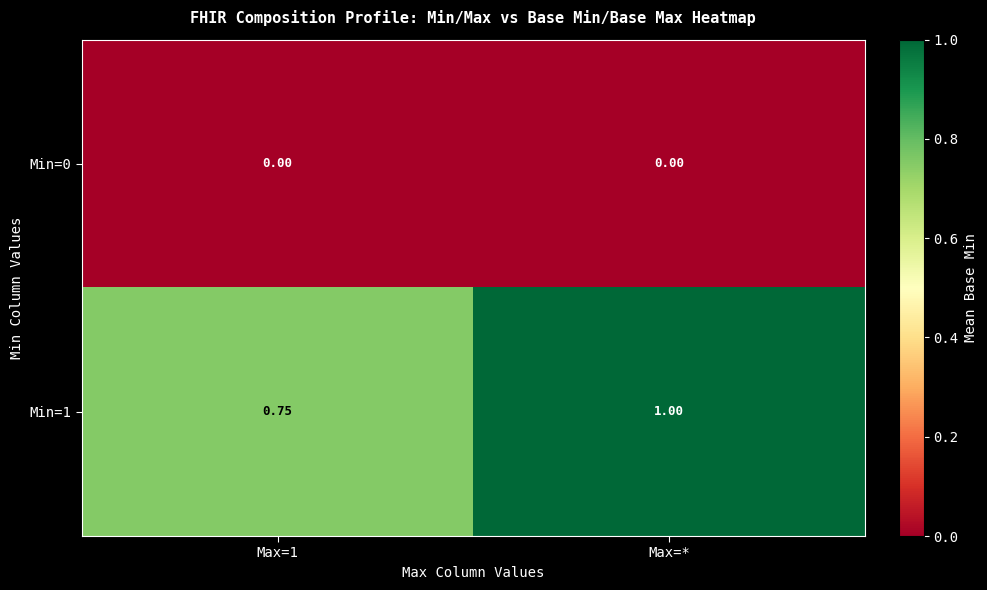

What is the total value across all series at Max=*?

1.0